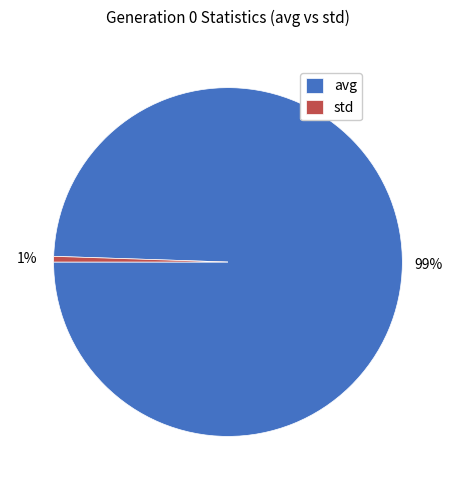

True or false: std accounts for 1% of the total.

True